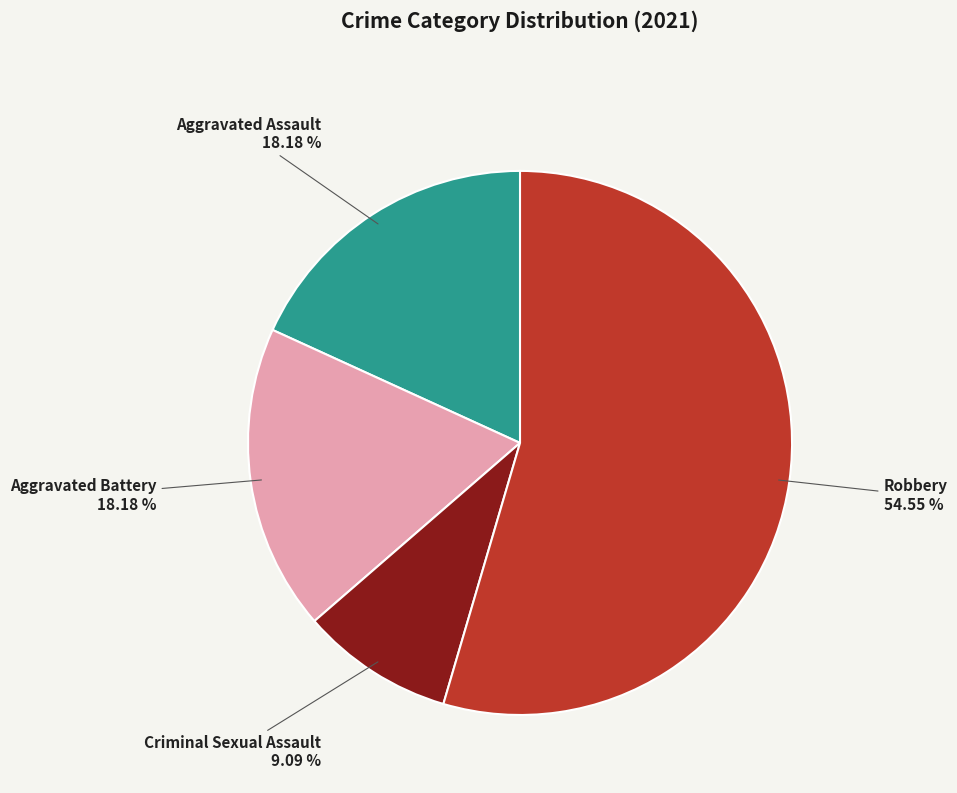

What is the largest slice in the pie chart?

Robbery